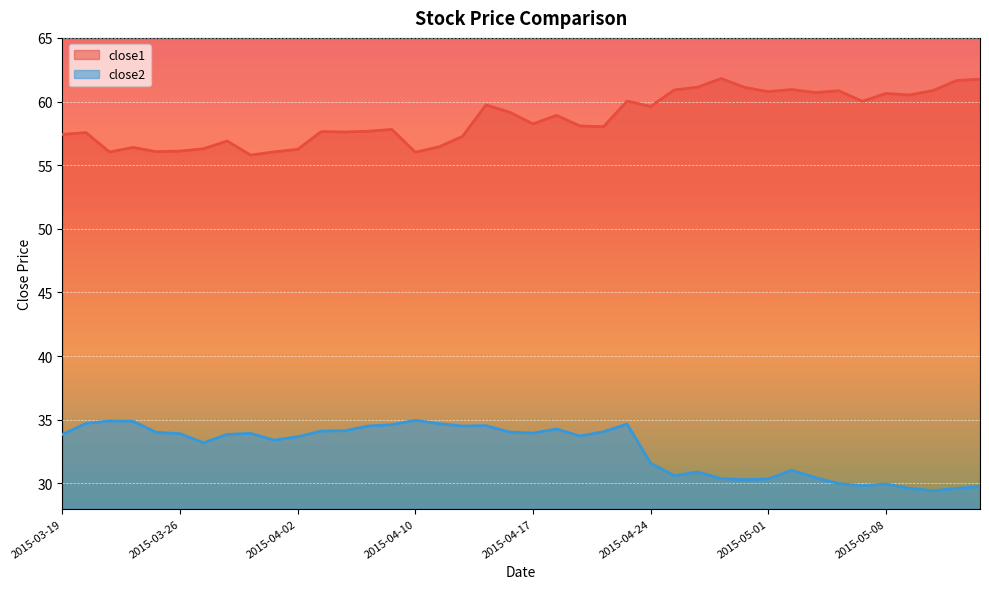

What are all the series names shown in the legend?

close1, close2